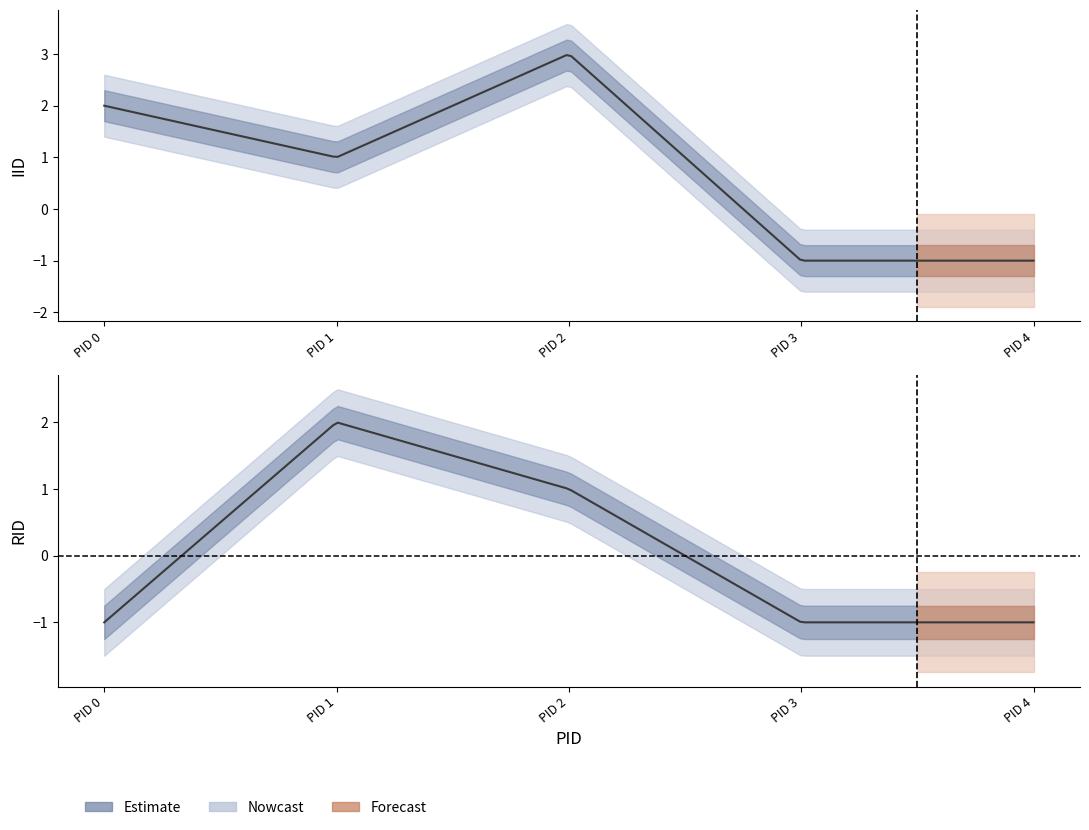

Between which two adjacent categories do RID and IID first intersect?

0 and 1